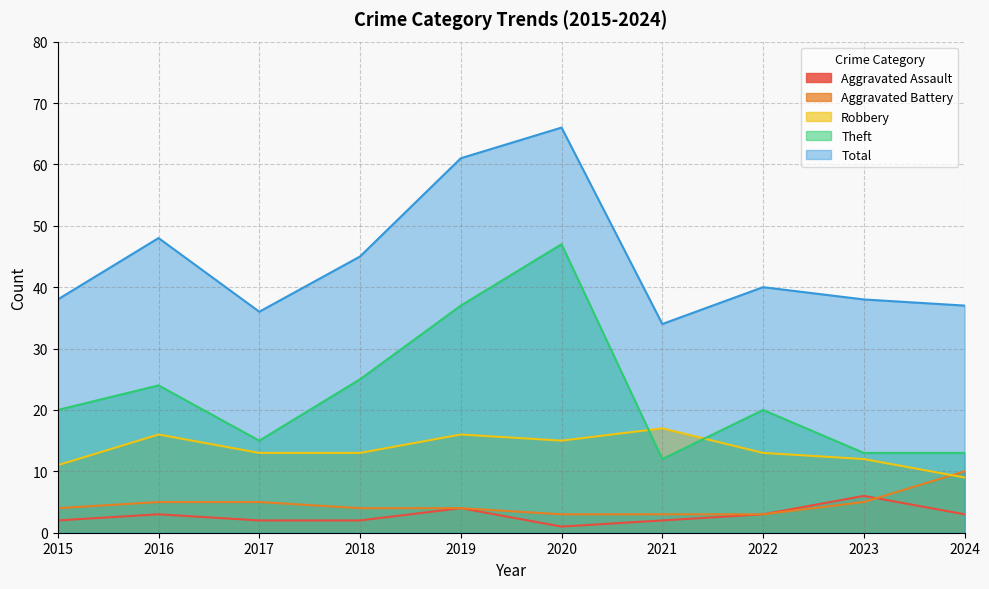

True or false: Theft and Aggravated Battery intersect in this chart.

False